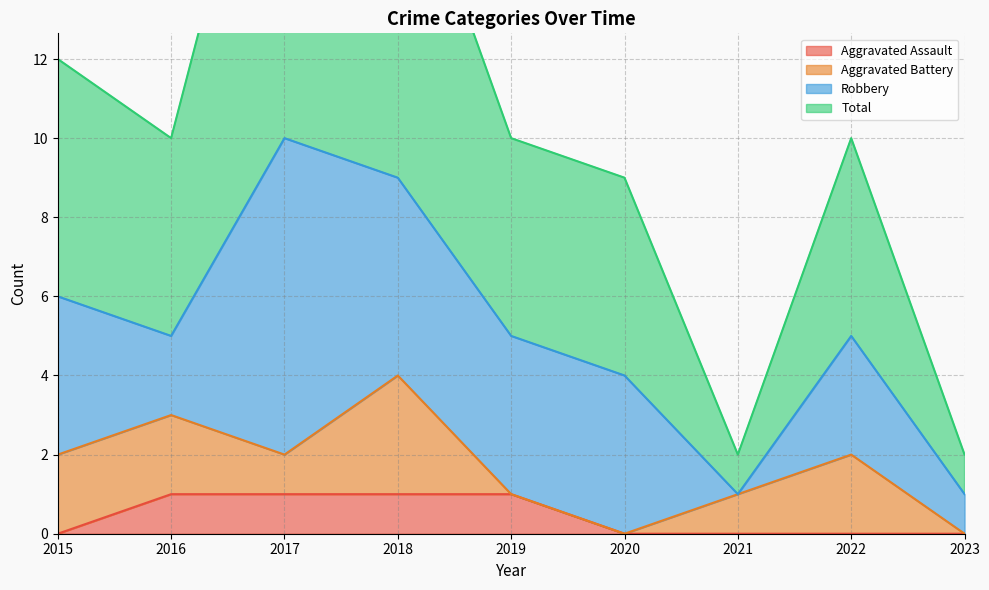

How many positive values does the Aggravated Assault series have?

4